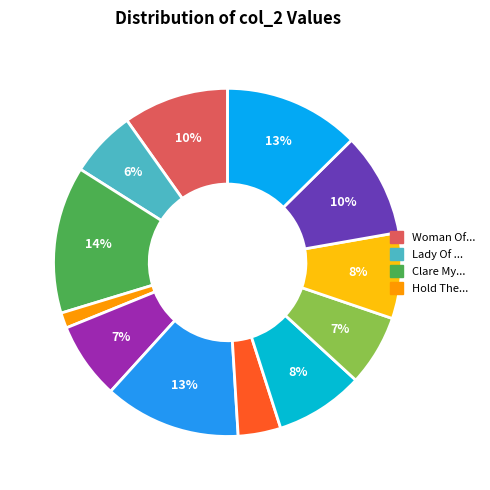

To the nearest percent, what is the difference between the largest and smallest slice percentages?

12%